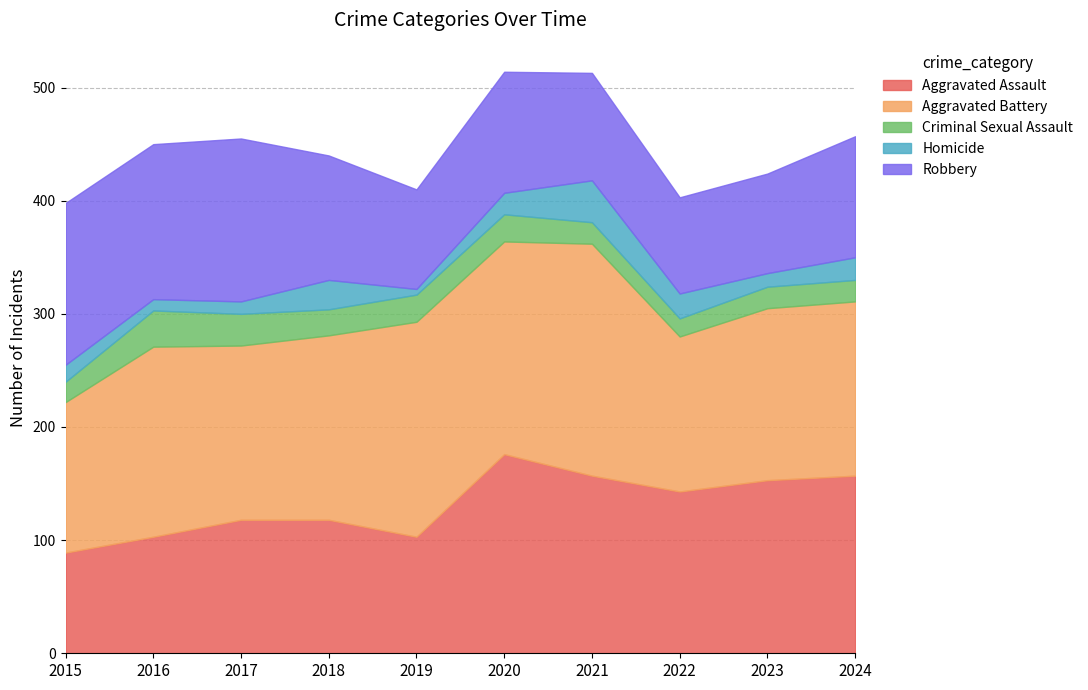

Where do Aggravated Assault and Robbery first cross each other?

2017 and 2018